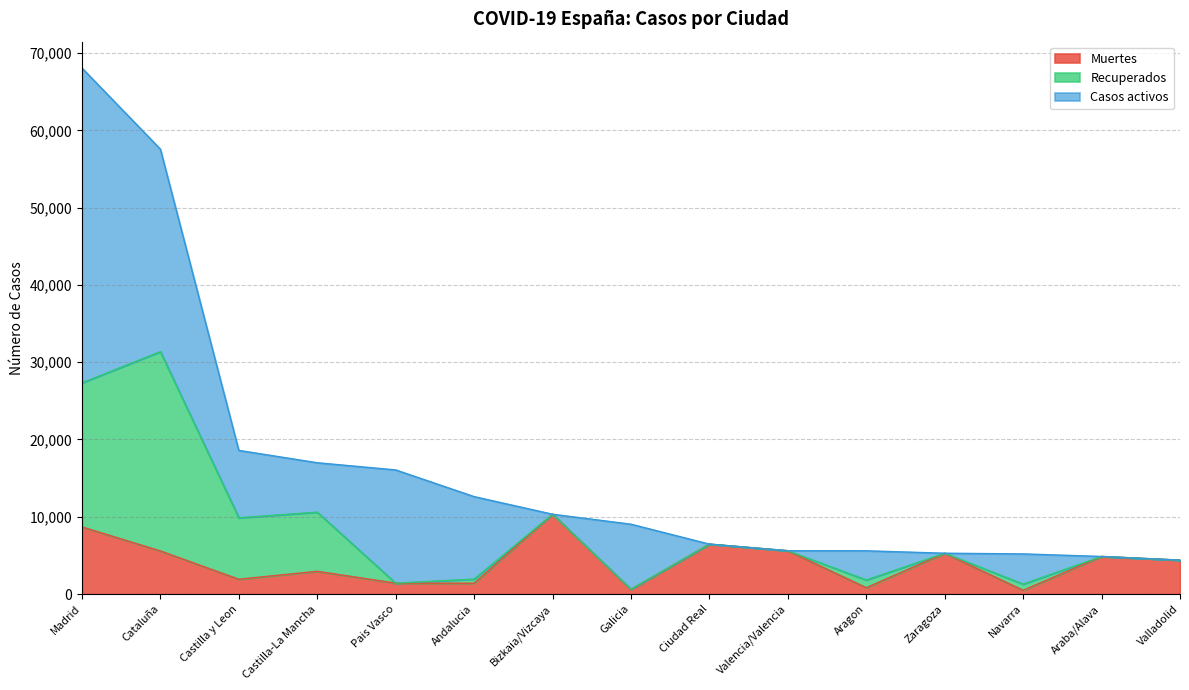

What is the label of the 7th point from the left?

Bizkaia/Vizcaya